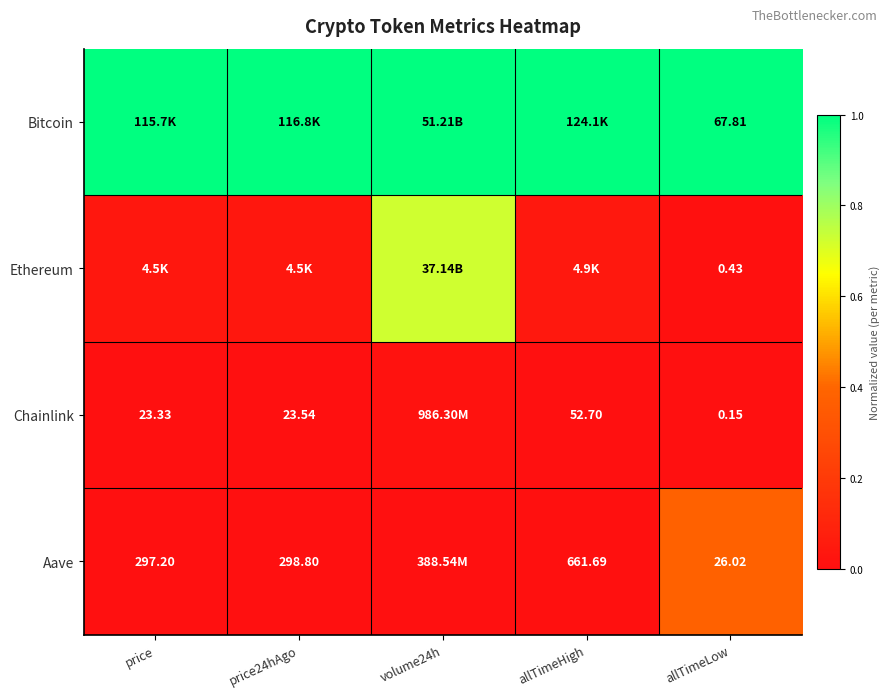

At allTimeLow, list the series in order from largest to smallest.

Bitcoin, Aave, Ethereum, Chainlink